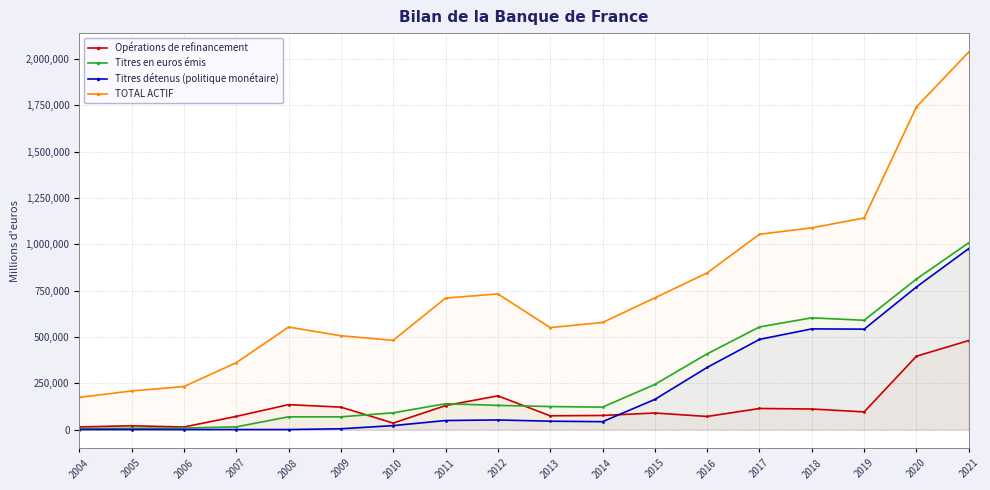

True or false: Opérations de refinancement and TOTAL ACTIF cross at least once.

False